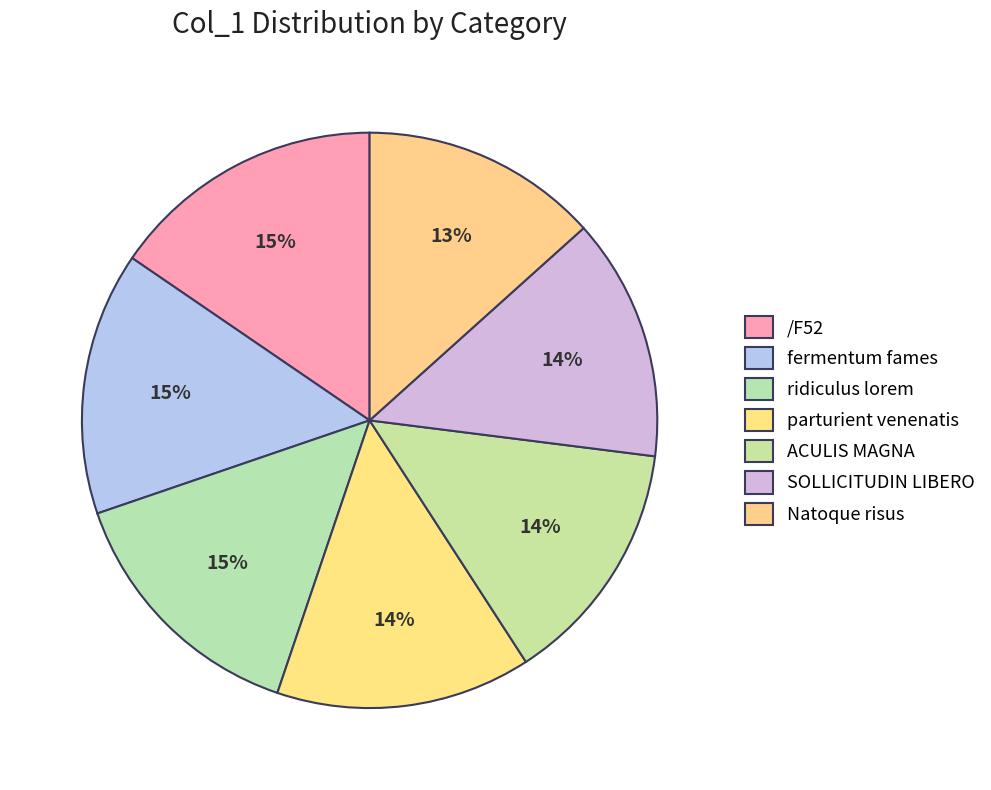

Rank the categories by value from lowest to highest.

Natoque risus, SOLLICITUDIN LIBERO, ACULIS MAGNA, parturient venenatis, ridiculus lorem, fermentum fames, /F52